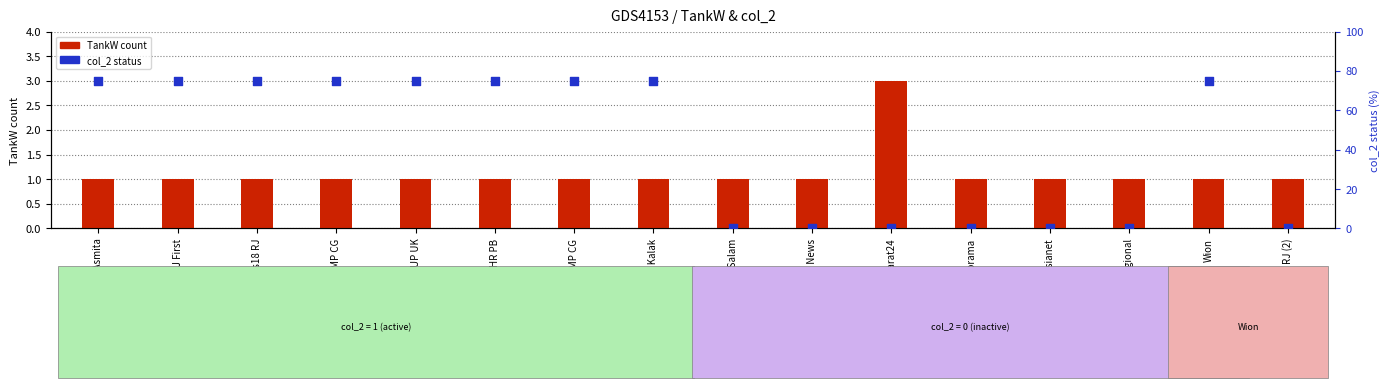

At which category is the sum across all series the highest?

ABP Asmita